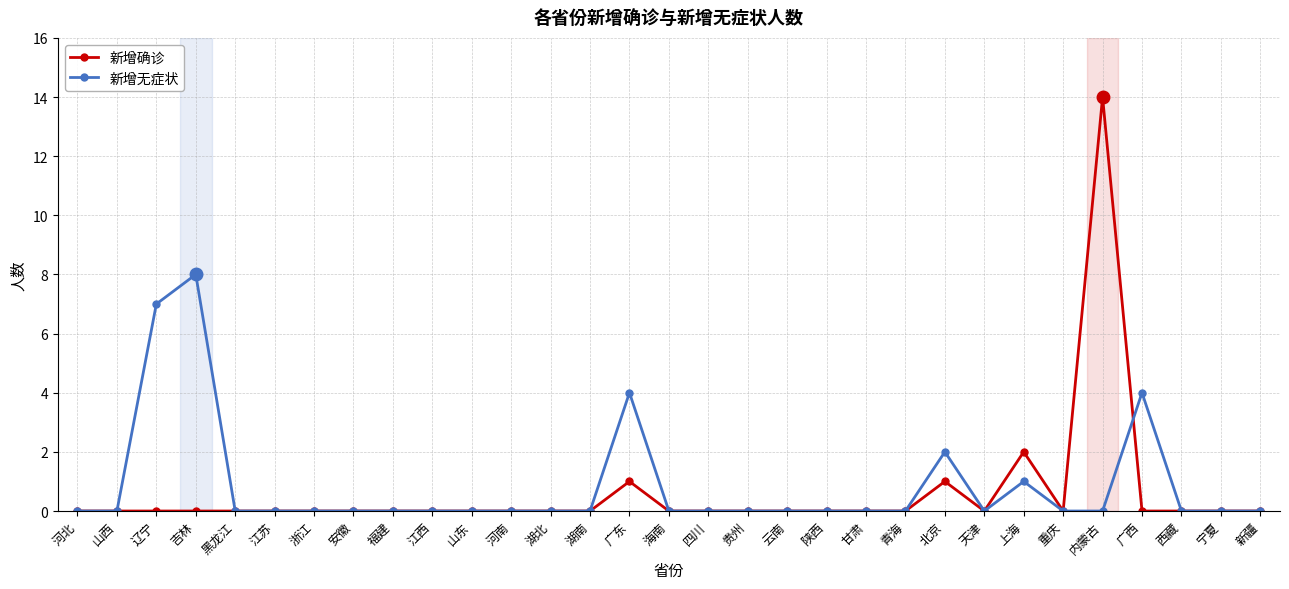

Which series has the largest total across all categories?

新增无症状